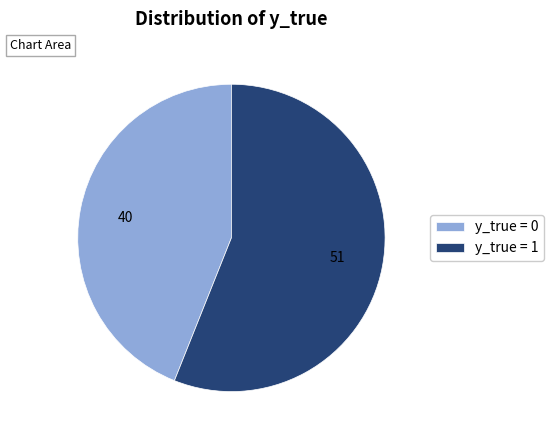

Combined, do y_true = 1 and y_true = 0 account for over 50%?

Yes